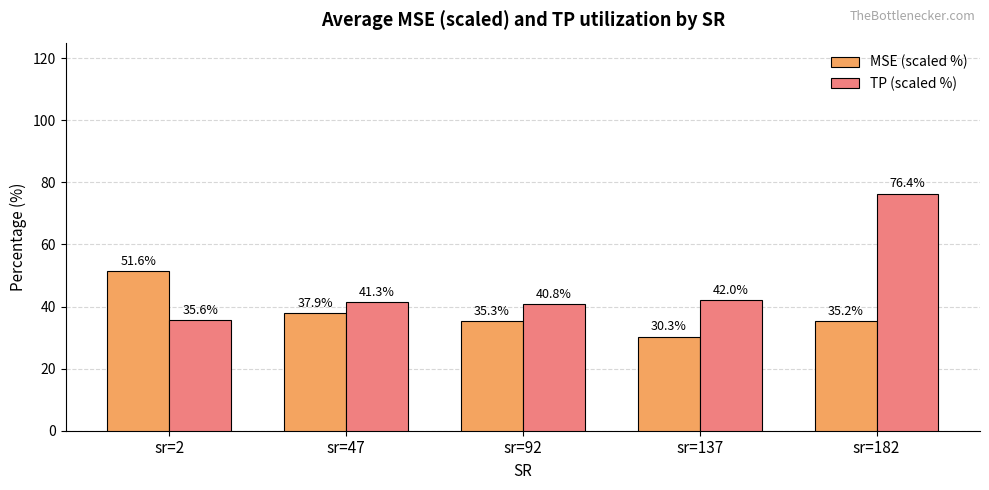

At which label is MSE (scaled %) closest to 40?

sr=47